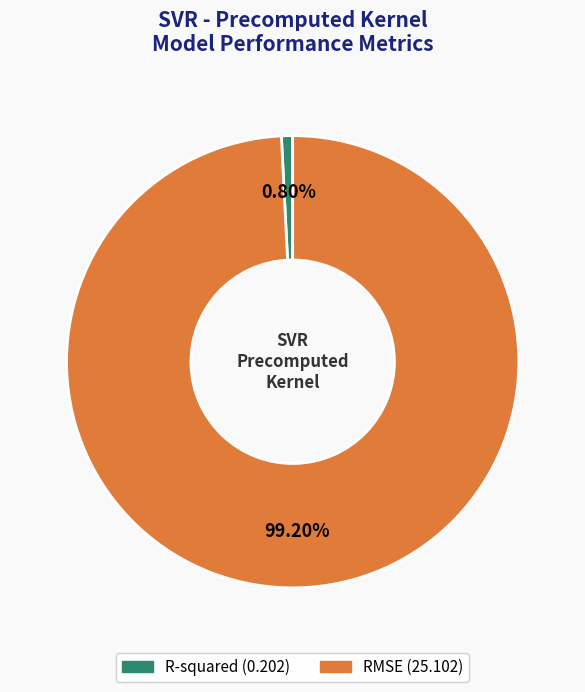

Which slice represents more than half of the pie?

RMSE